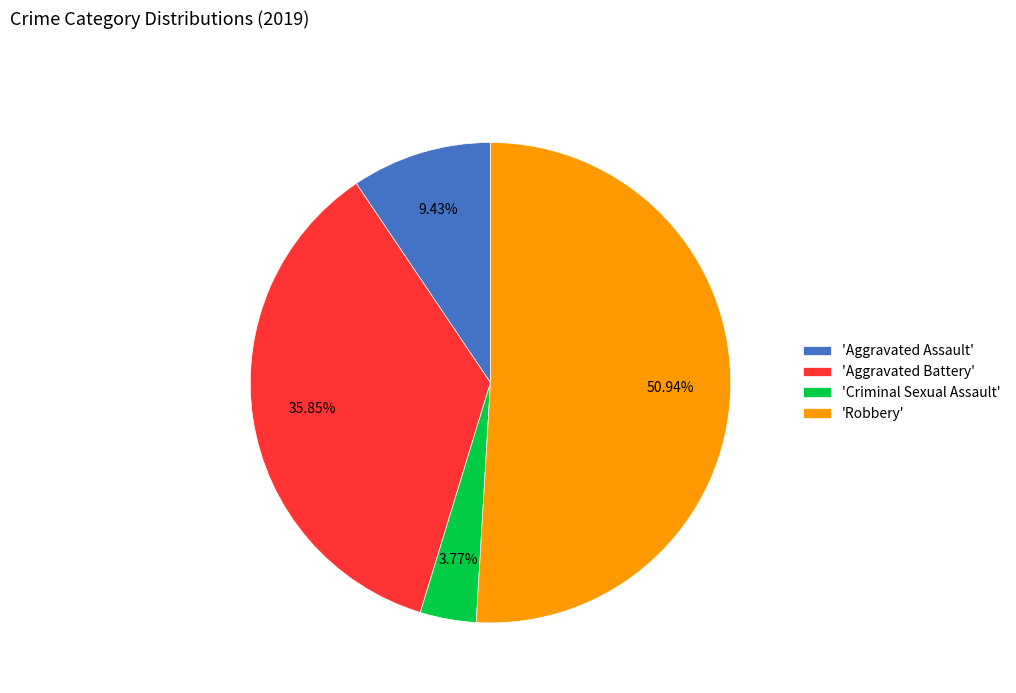

What is the ratio of the value at 'Aggravated Assault' to the value at 'Criminal Sexual Assault'?

2.5